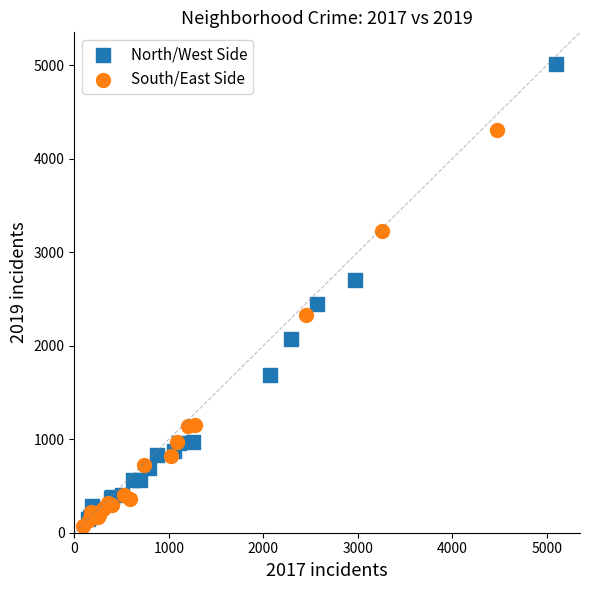

Which series has the widest spread of Y values?

North/West Side